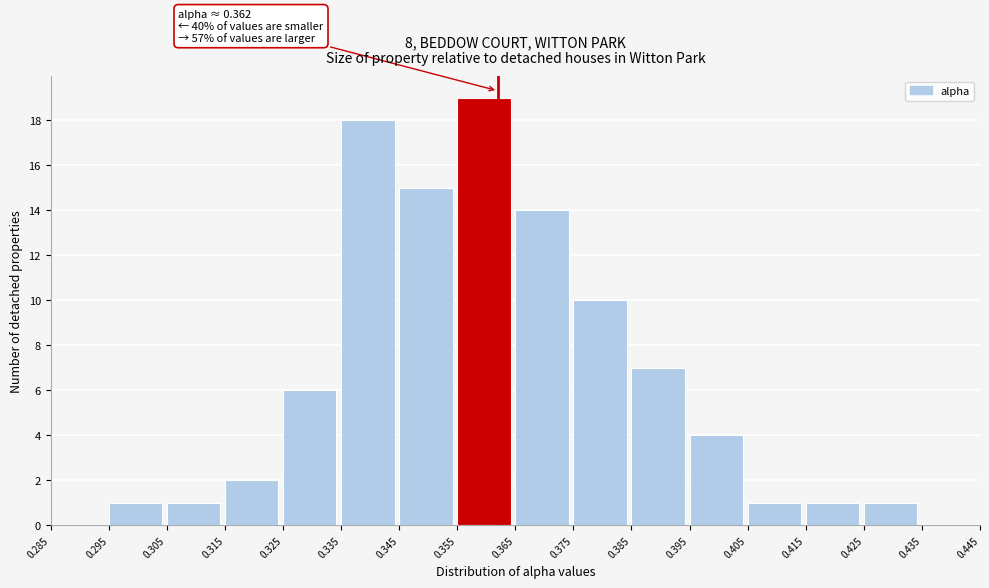

Over which range of the x-axis is the bar tallest?

0.355 to 0.365